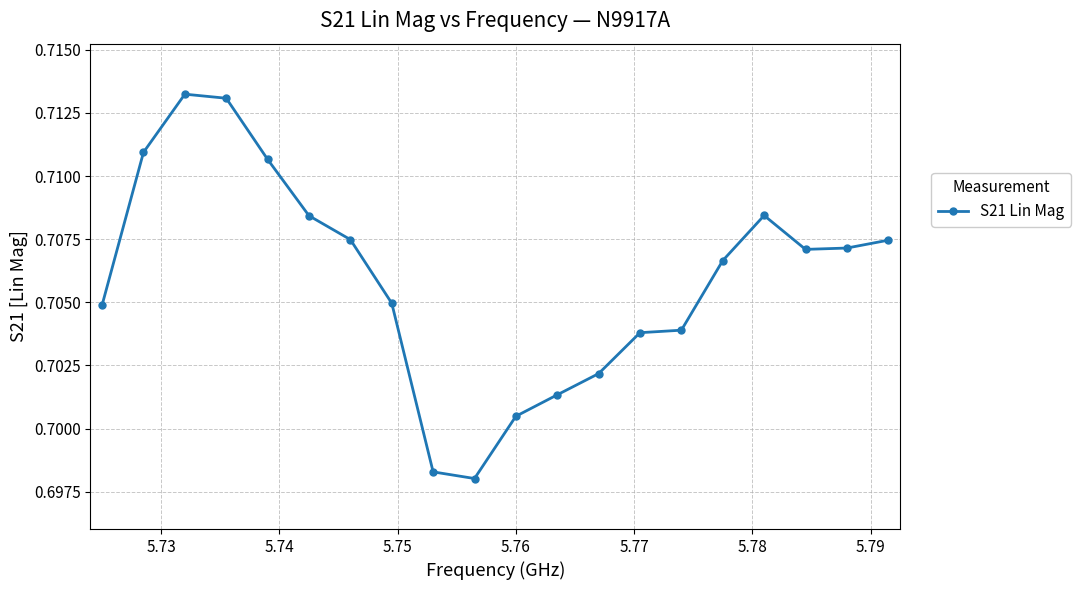

How many values are between 0 and 1?

20